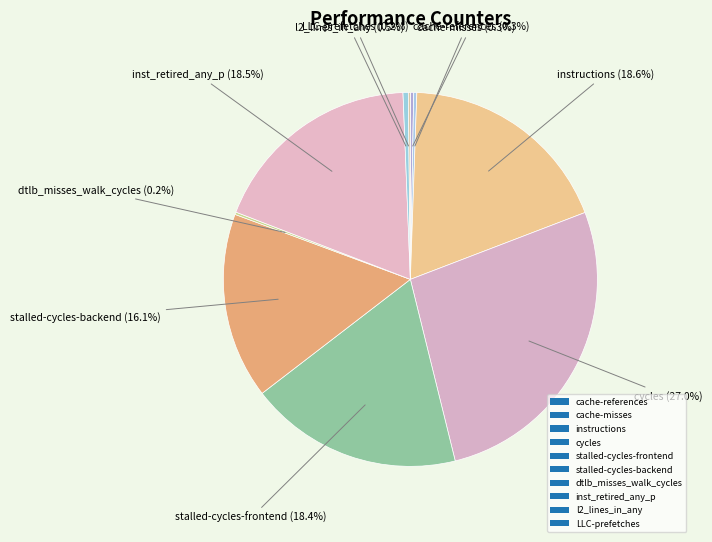

What is the smallest slice in the pie chart?

LLC-prefetches